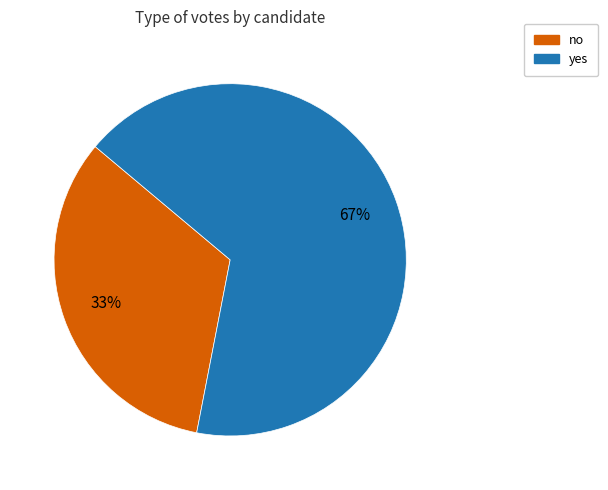

What is the largest slice in the pie chart?

yes